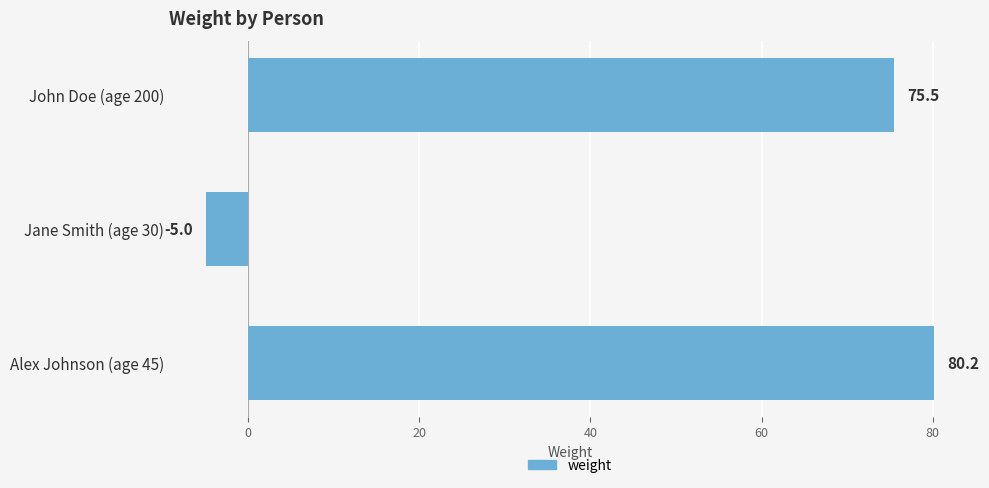

What is the change in value from John Doe (age 200) to Jane Smith (age 30)?

-80.5